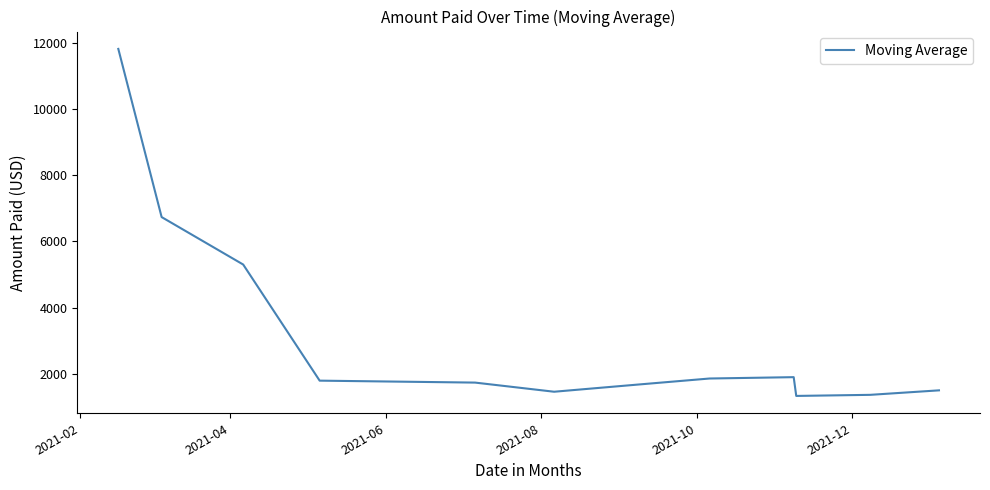

How many values are below 1791?

6